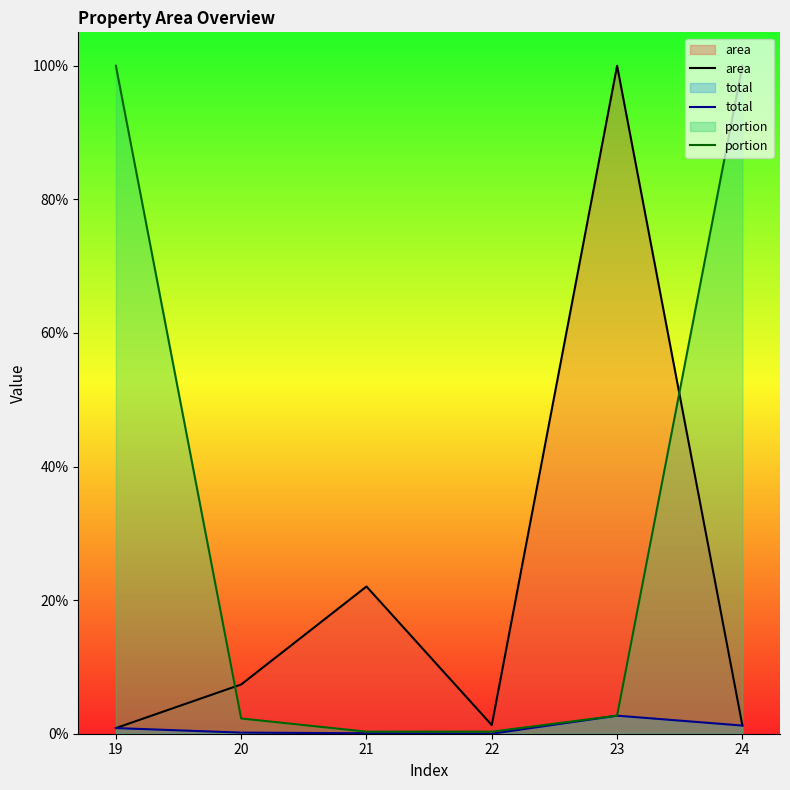

At how many categories does at least one series exceed 0?

6